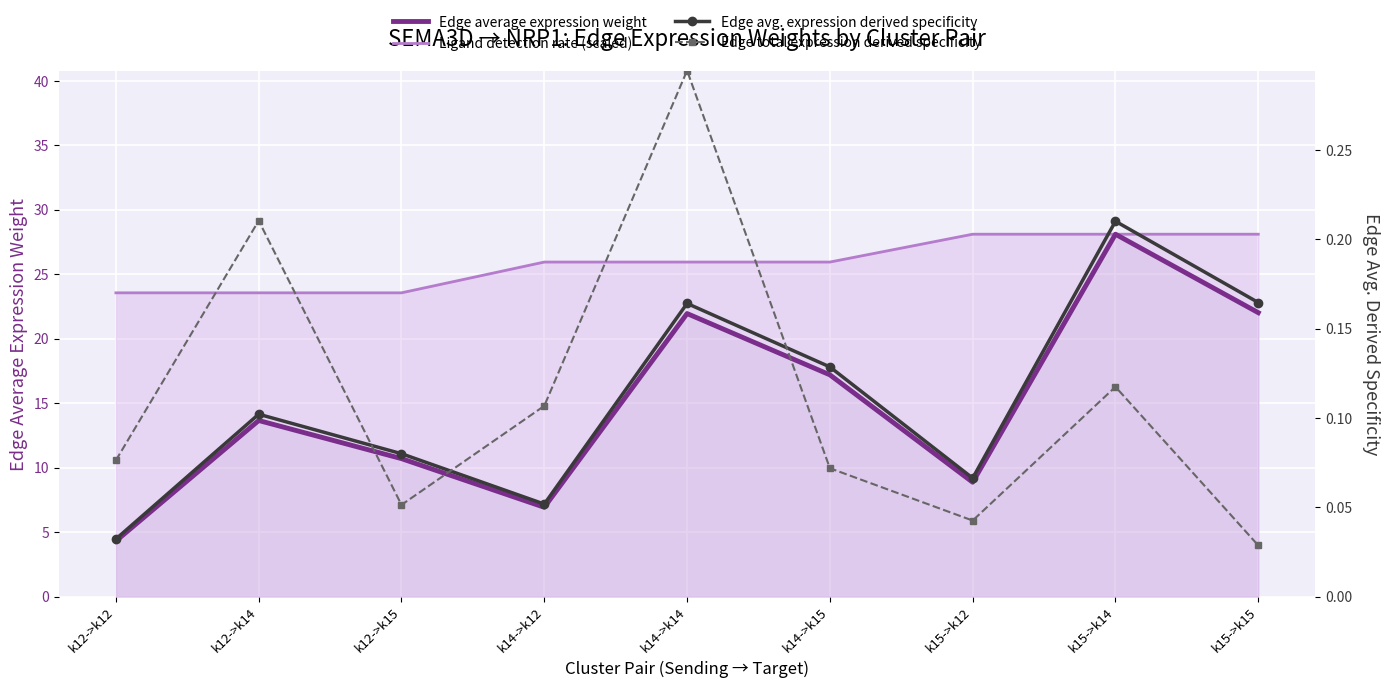

What is the sum of the Edge avg. expression derived specificity values at k15->k14 and k12->k14?

0.3